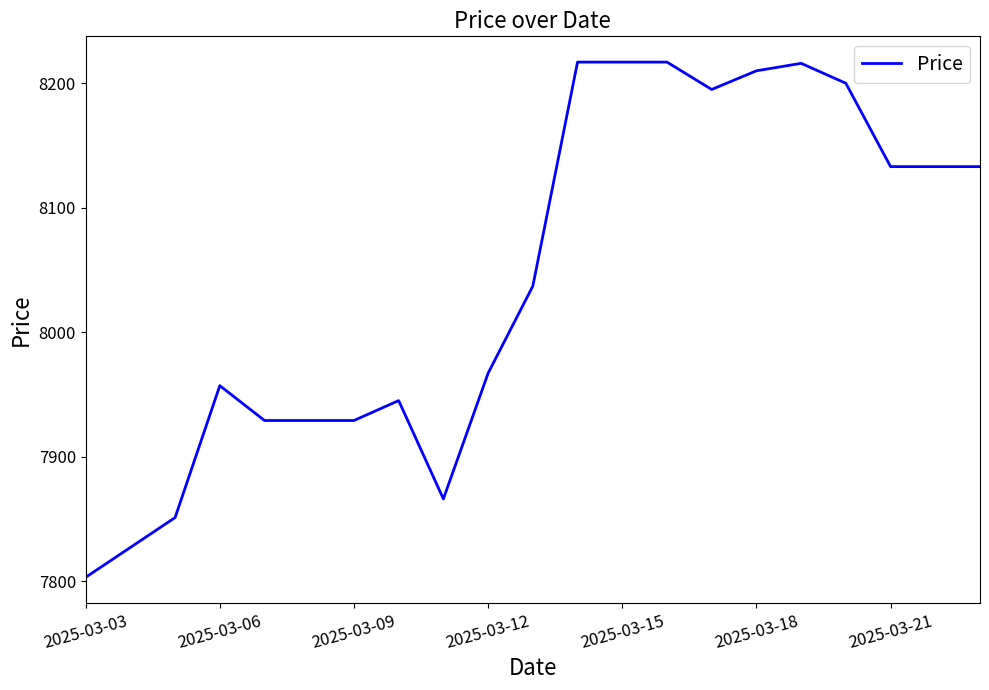

What is the greatest value displayed?

8217